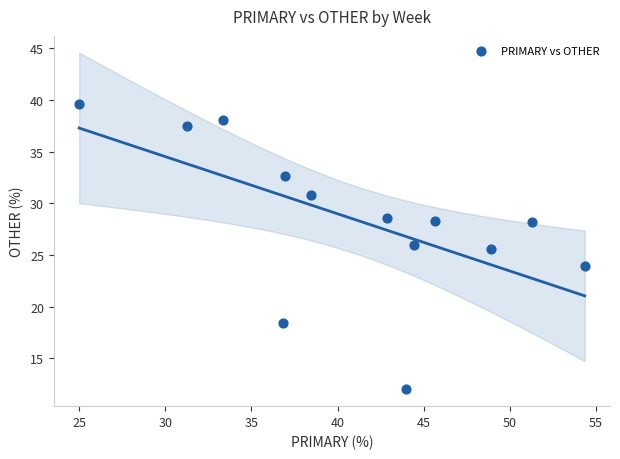

What is the range of X values (max minus min)?

29.3